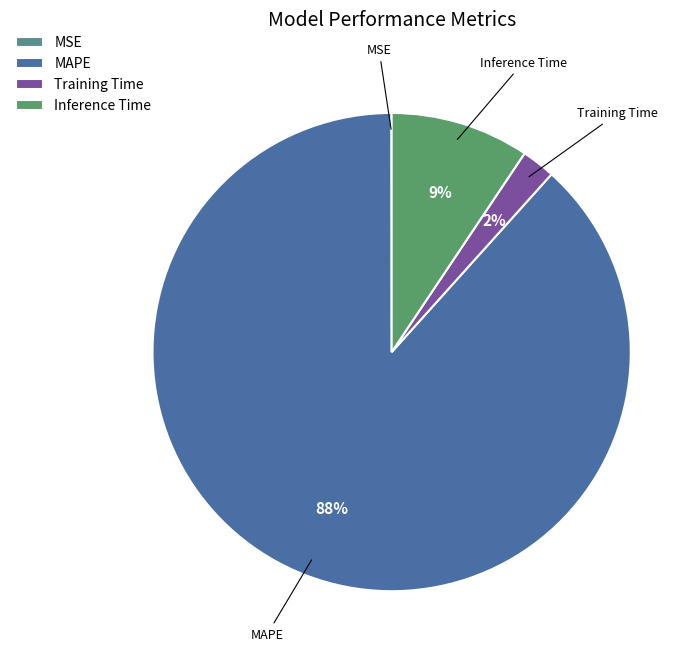

The Inference Time slice represents 9% of the pie. True or false?

True